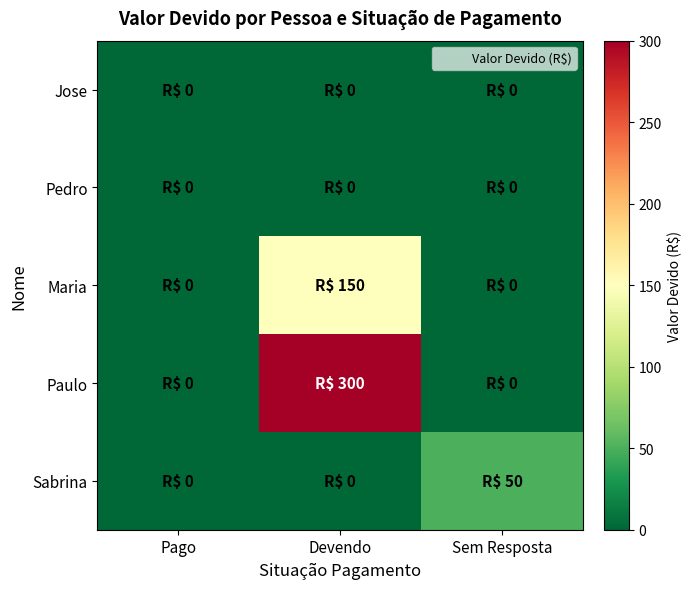

Which series has the largest range (max minus min)?

Paulo